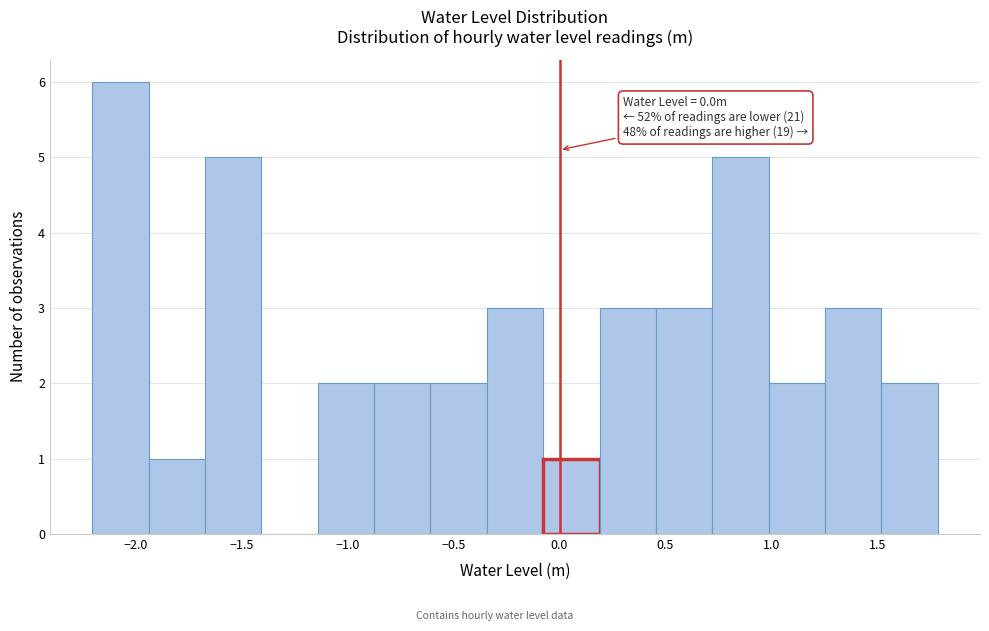

Over which range of the x-axis is the bar tallest?

-2.20 to -1.95